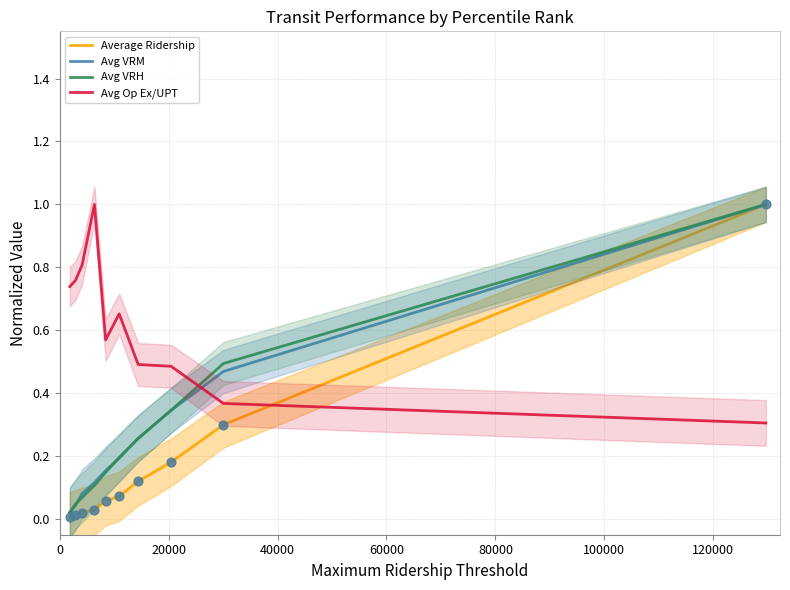

Which series has the largest total across all categories?

Avg Op Ex/UPT